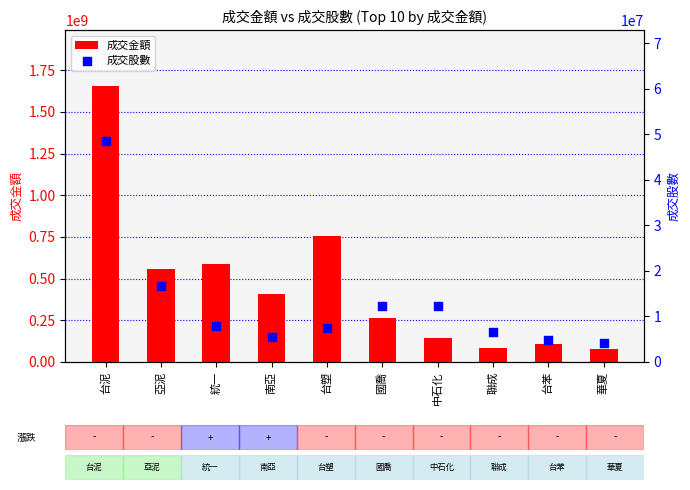

What are all the series names shown in the legend?

成交金額, 成交股數